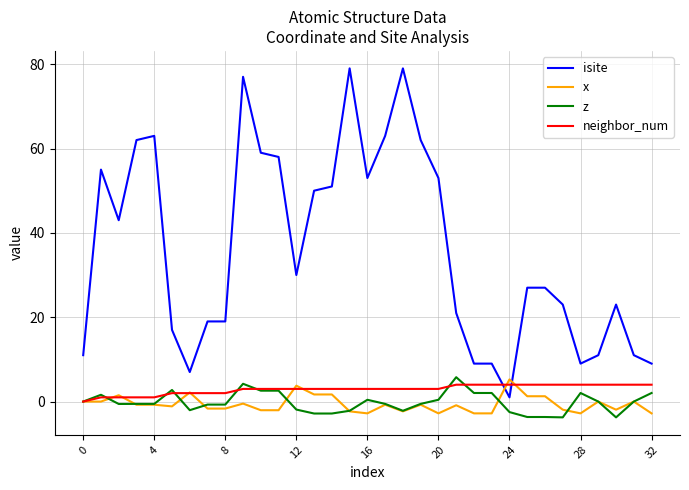

True or false: z and isite cross at least once.

False